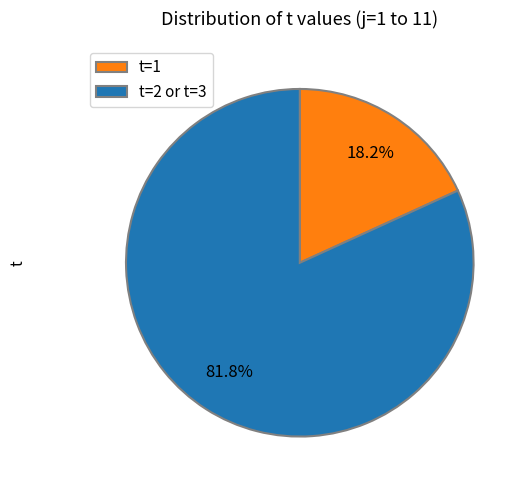

Is there a majority slice in this chart?

Yes